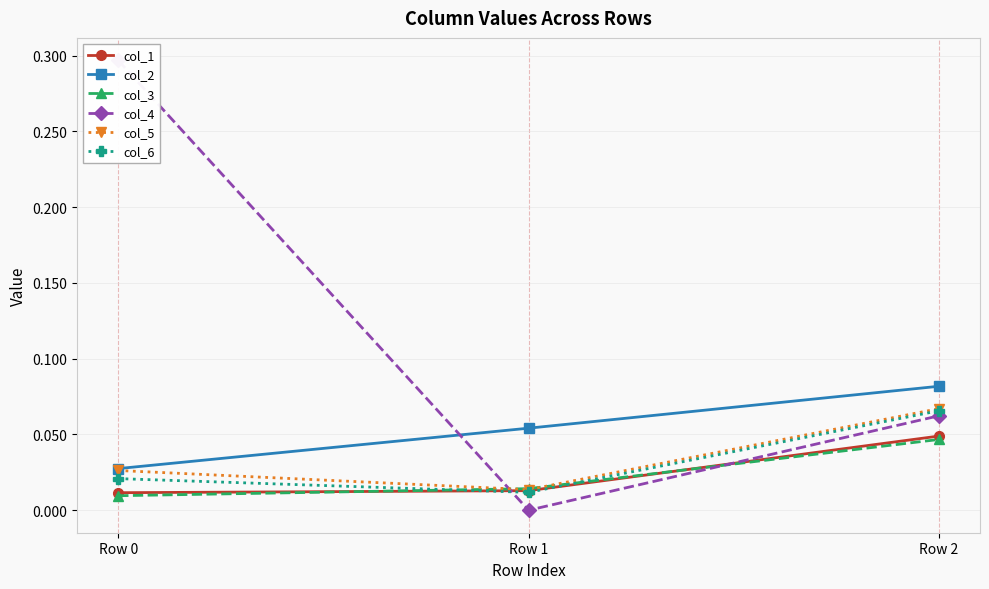

Reading right to left, what are all the values shown in this chart?

col_1: Row 2=0.0	Row 1=0.0	Row 0=0.0
col_2: Row 2=0.1	Row 1=0.1	Row 0=0.0
col_3: Row 2=0.0	Row 1=0.0	Row 0=0.0
col_4: Row 2=0.1	Row 1=-0.0	Row 0=0.3
col_5: Row 2=0.1	Row 1=0.0	Row 0=0.0
col_6: Row 2=0.1	Row 1=0.0	Row 0=0.0